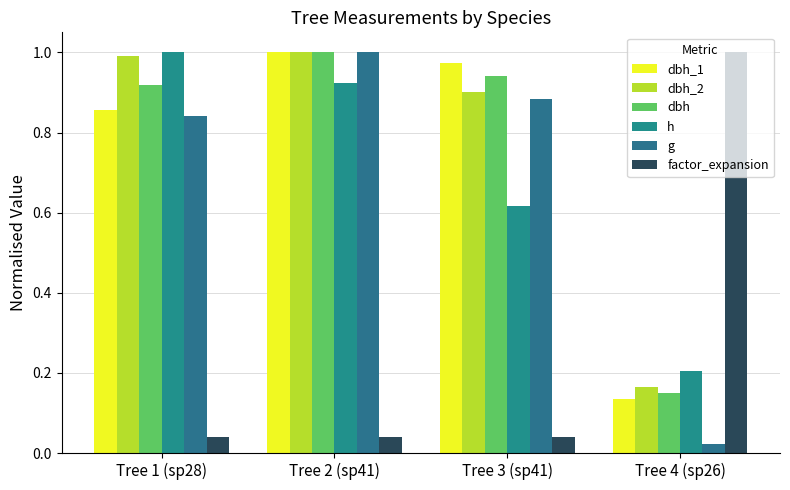

What are all the series names shown in the legend?

dbh_1, dbh_2, dbh, h, g, factor_expansion